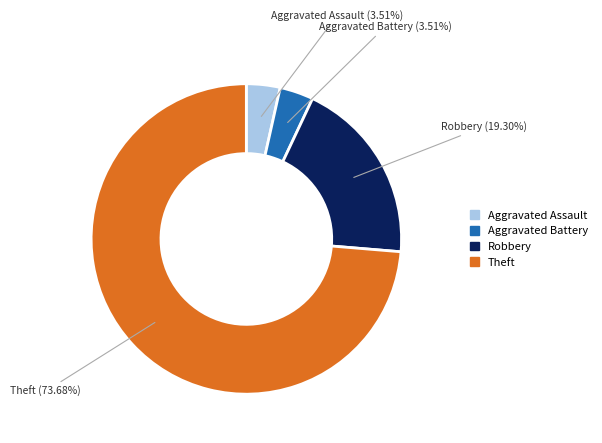

Is there any slice that represents more than half of the pie?

Yes